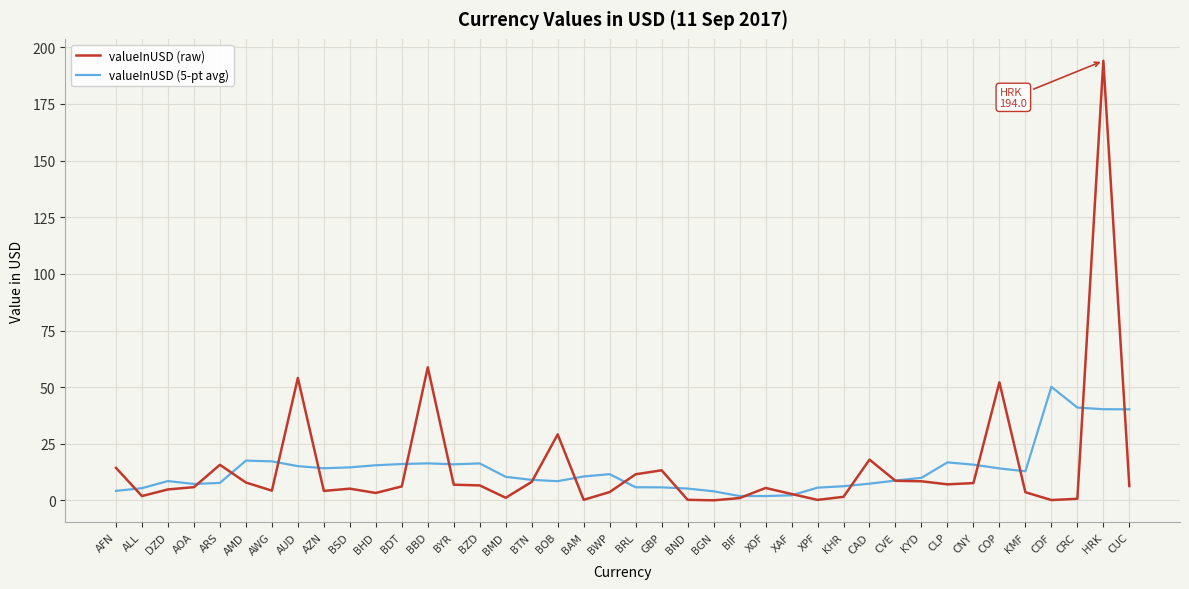

After their last crossing, which series has the higher values: valueInUSD (raw) or valueInUSD (5-pt avg)?

valueInUSD (5-pt avg)